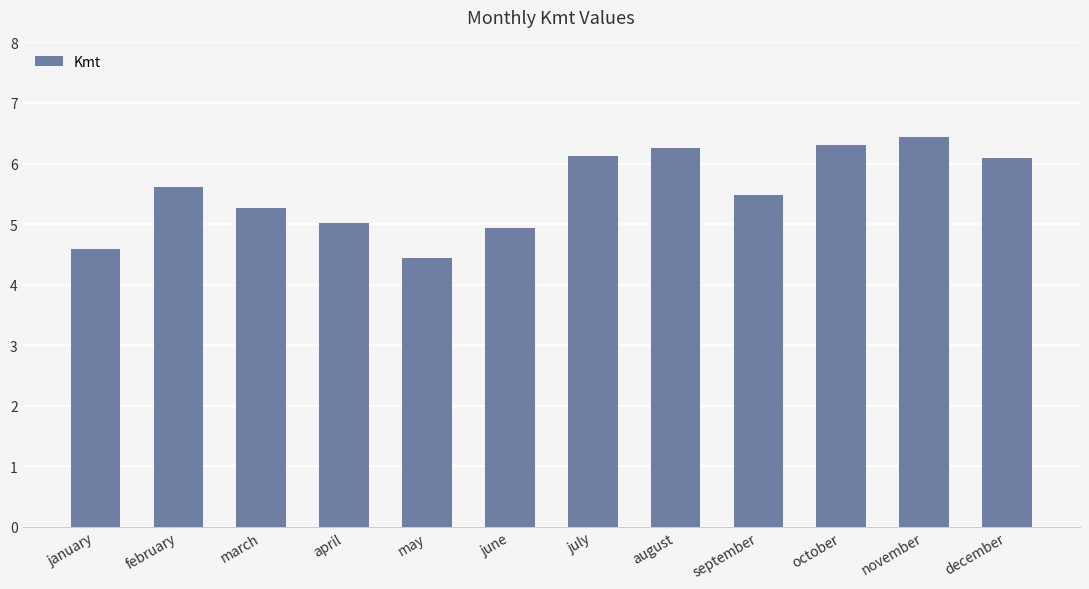

Reading left to right, transcribe all the data shown in this chart.

4.6	5.6	5.3	5.0	4.4	4.9	6.1	6.3	5.5	6.3	6.4	6.1